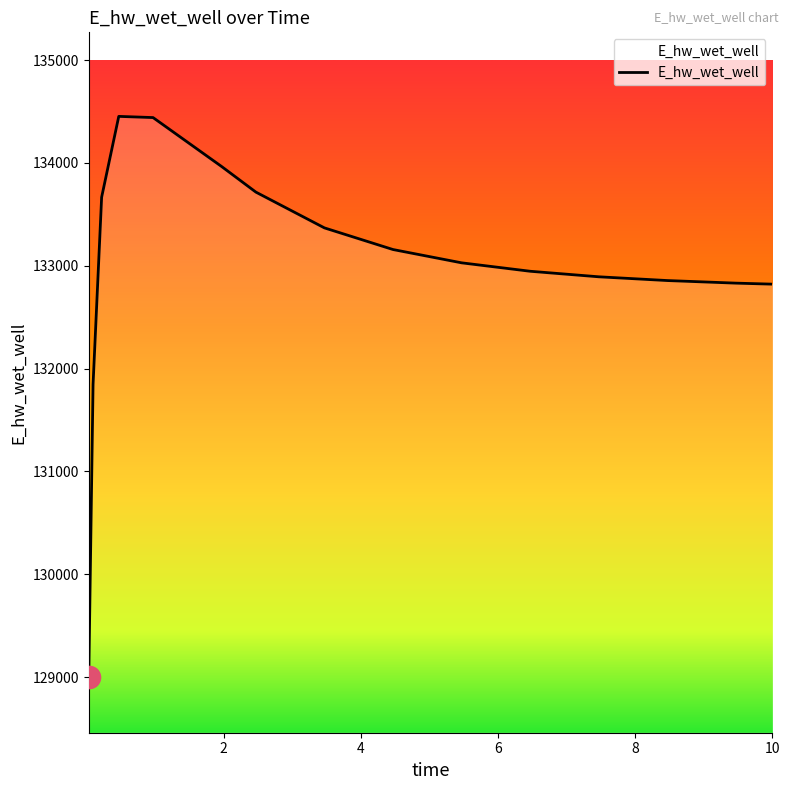

What is the smallest value displayed?

129005.0